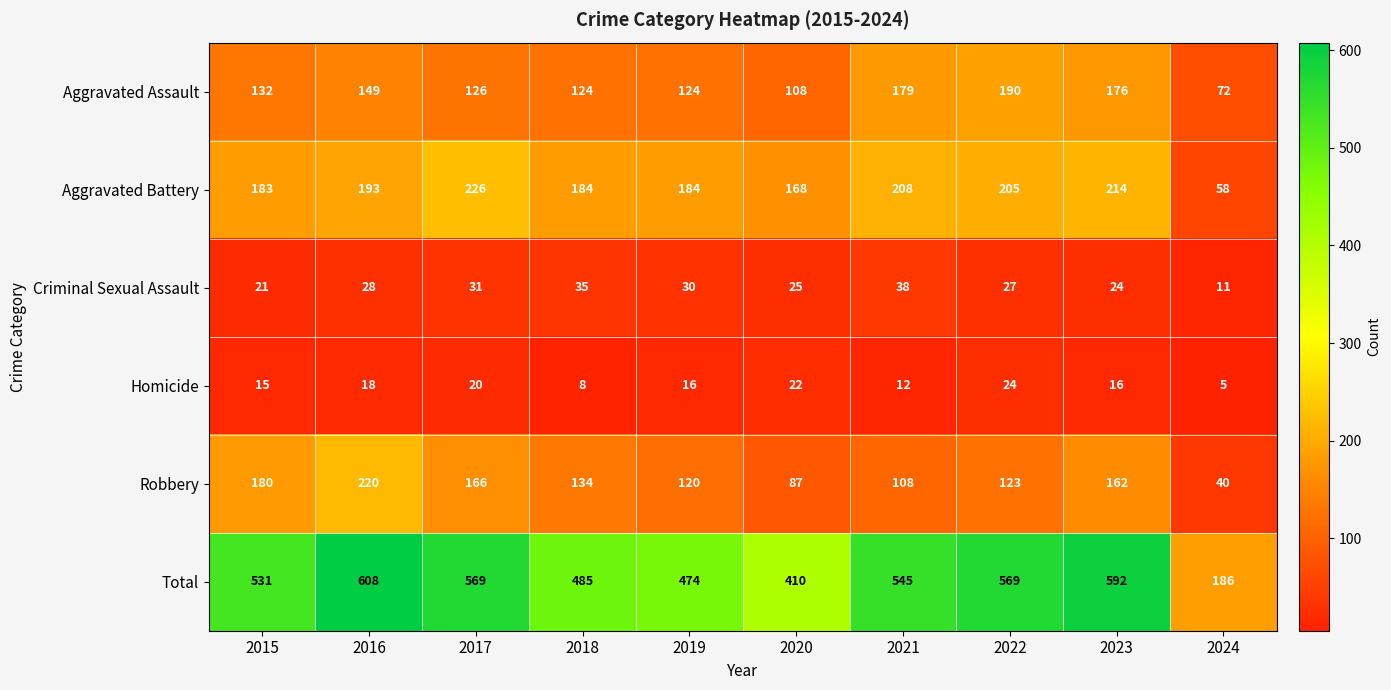

Count the number of categories in the chart.

10